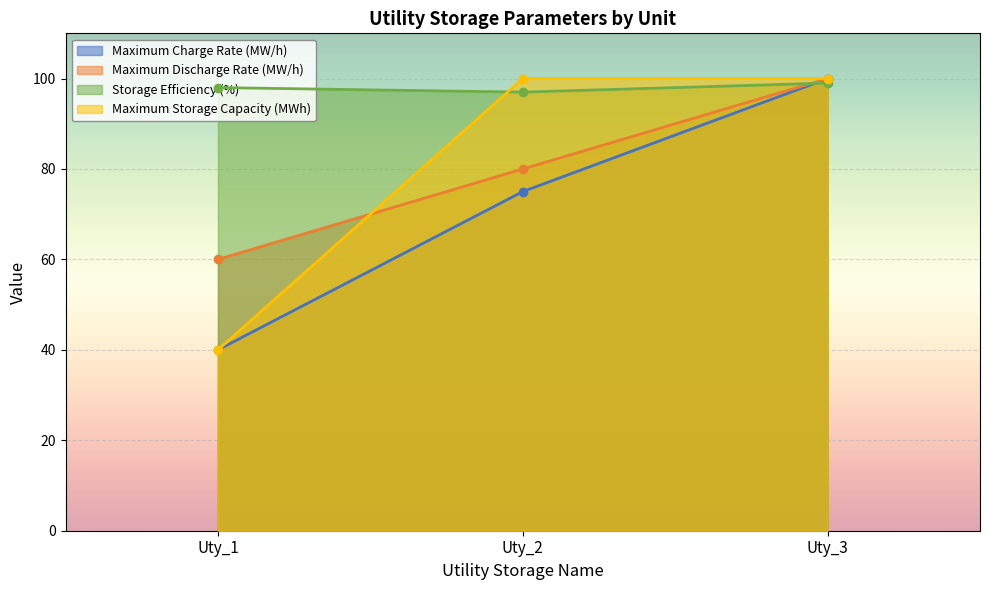

Reading right to left, extract all data points from this chart.

Maximum Charge Rate (MW/h): 100	75	40
Maximum Discharge Rate (MW/h): 100	80	60
Storage Efficiency (%): 99	97	98
Maximum Storage Capacity (MWh): 100	100	40